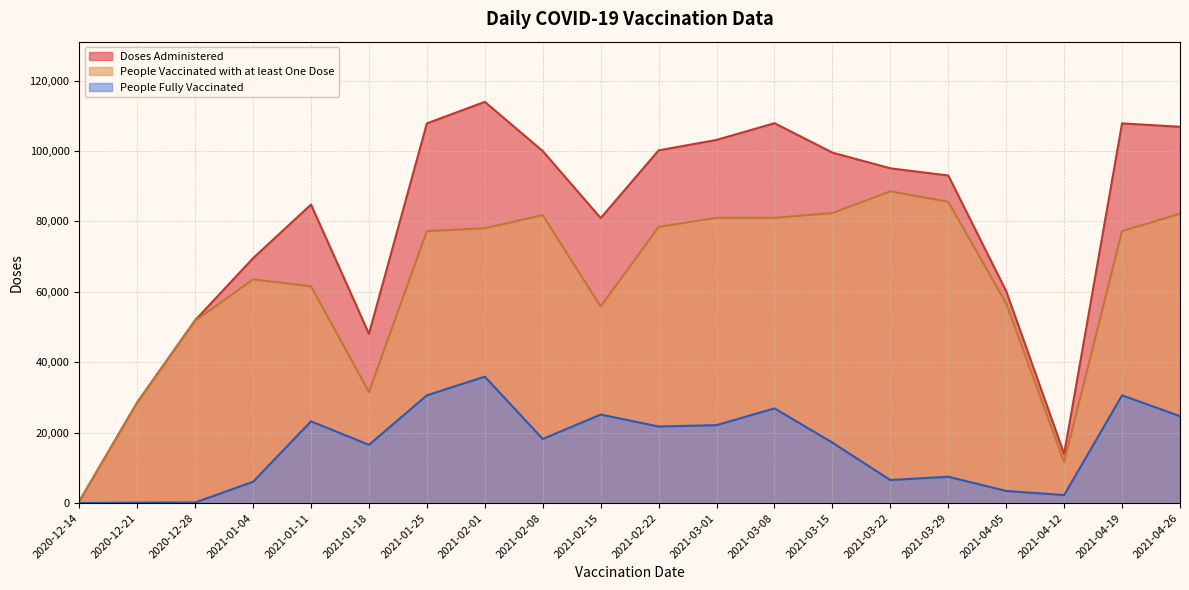

True or false: Doses Administered and People Fully Vaccinated cross at least once.

False